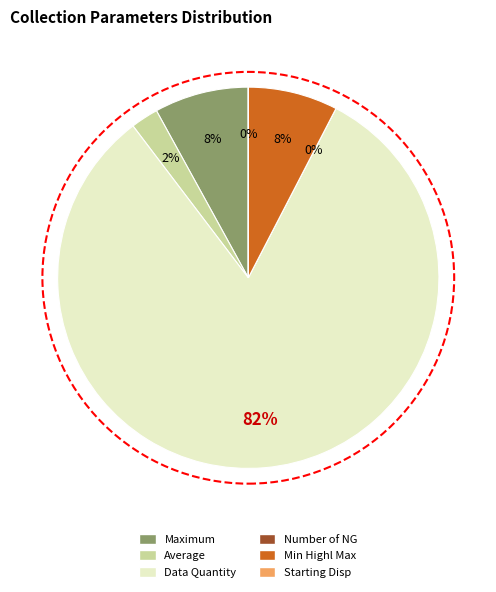

Rank the categories by value from highest to lowest.

Data Quantity, Maximum, Min Highl Max, Average, Starting Disp, Number of NG